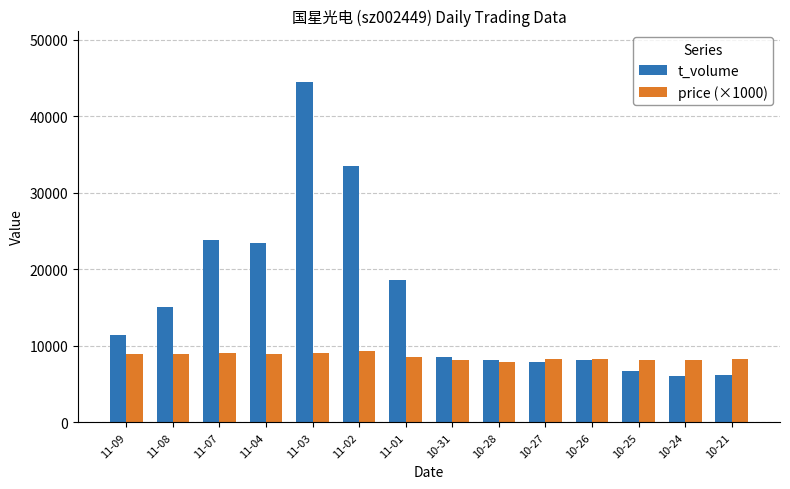

What is the maximum value for price (×1000)?

9380.0